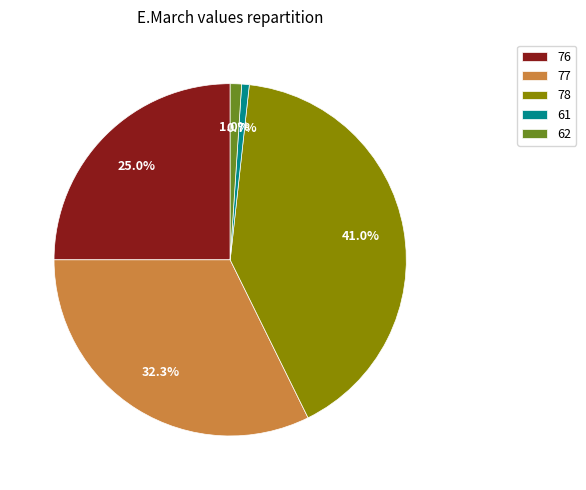

To the nearest percent, what is the combined percentage of 61 and 62?

2%